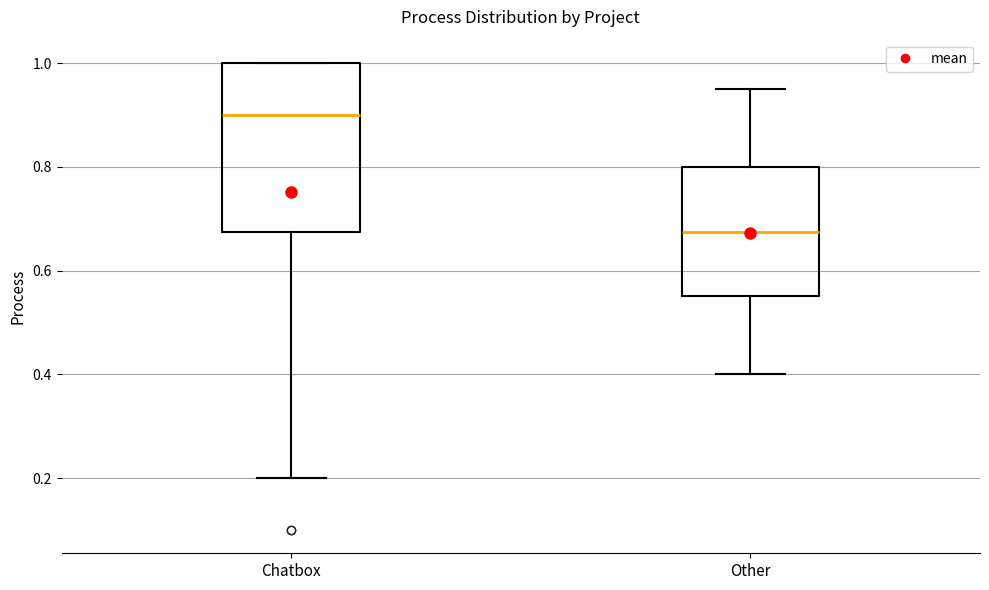

Which box is the tallest, from its lower edge to its upper edge?

Chatbox